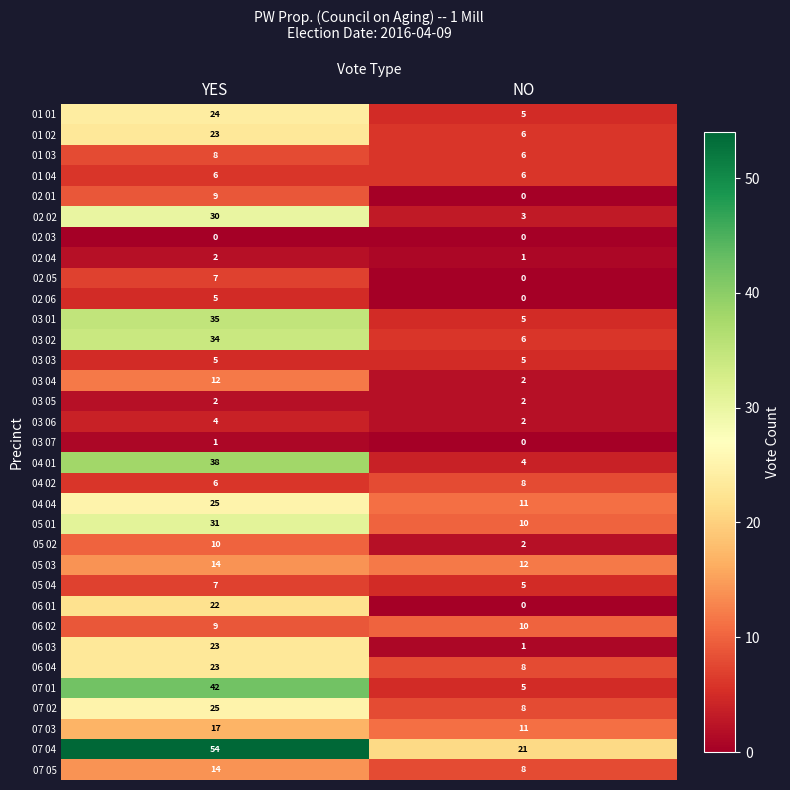

Which series has the largest range (max minus min)?

07 01